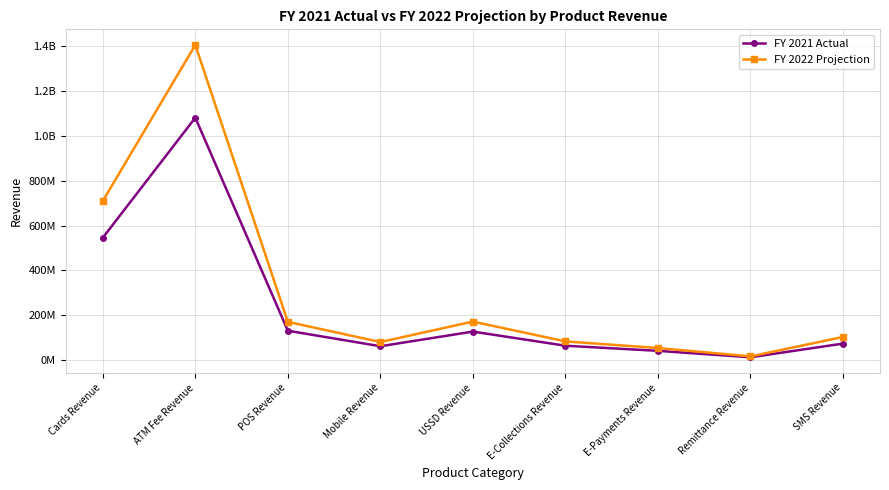

Does the chart have visible grid lines?

Yes